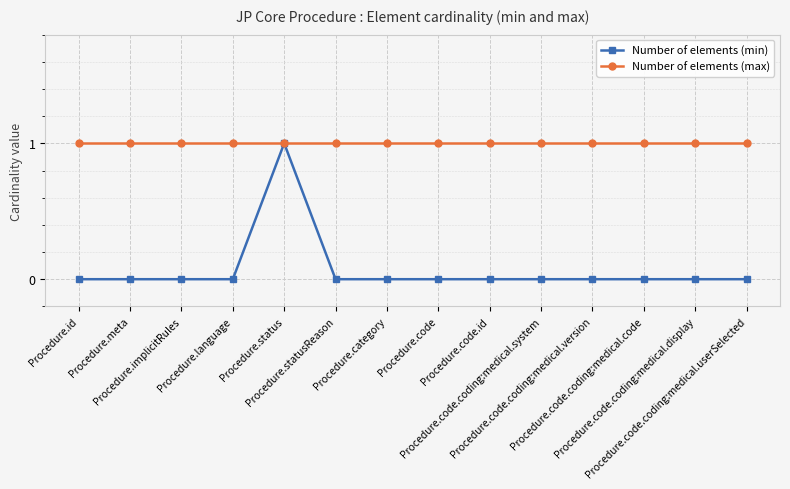

What position from the left is Procedure.language?

4